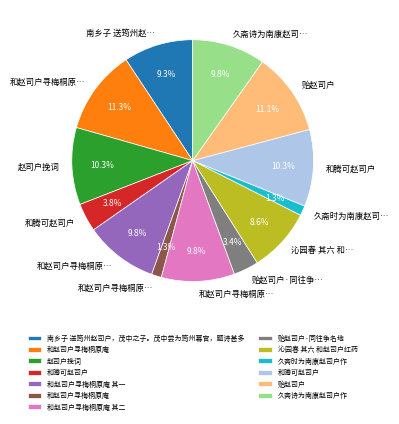

Is there a majority slice in this chart?

No